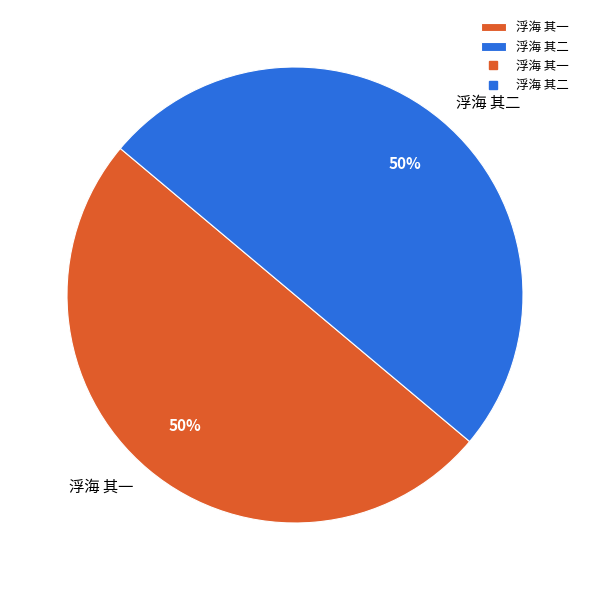

Is the sum of 浮海 其二 and 浮海 其一 greater than half?

Yes